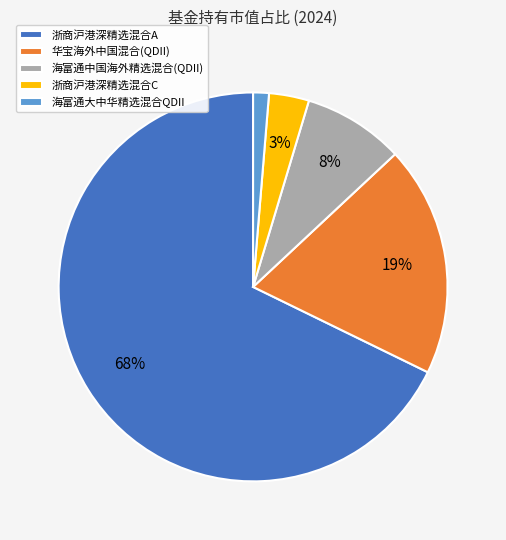

To the nearest percent, what is the average slice percentage?

20%